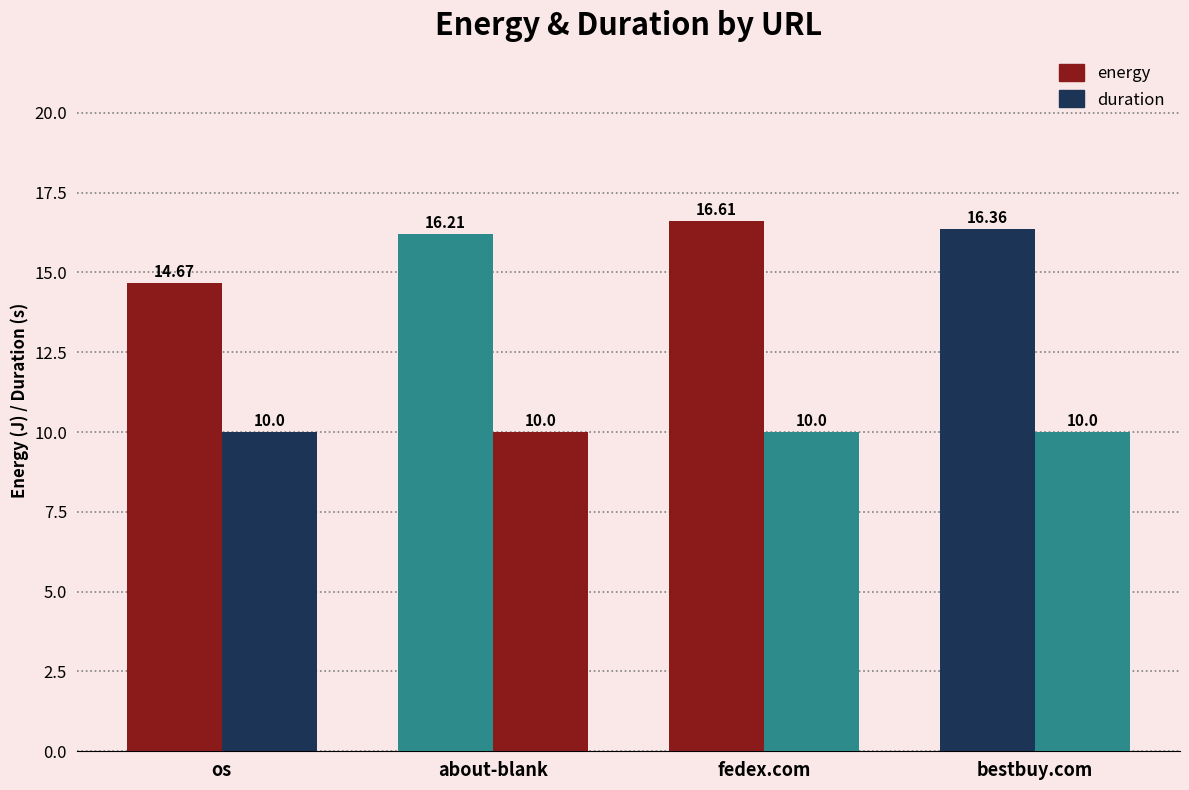

What is the value of the duration bar at the 3rd from the left?

10.0